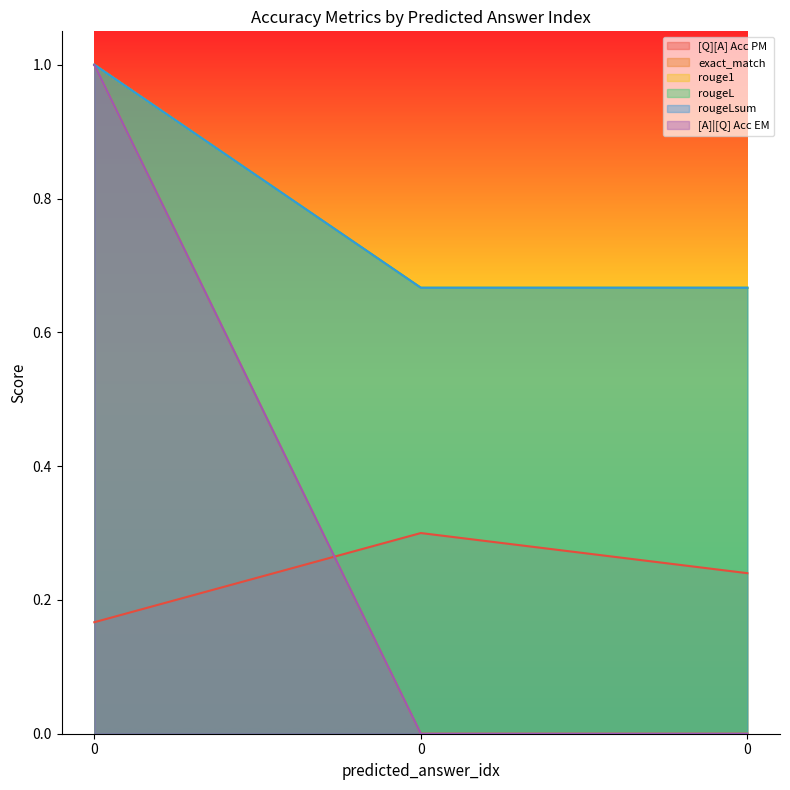

What is the difference between the maximum and second lowest values in the [A]|[Q] Acc EM series?

1.0